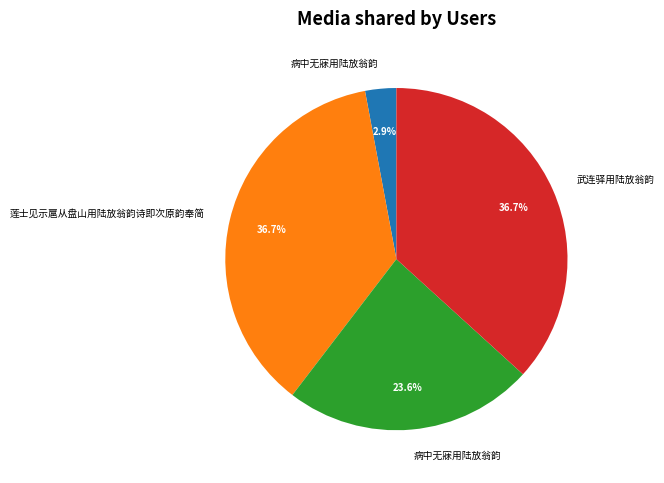

Is there a majority slice in this chart?

No